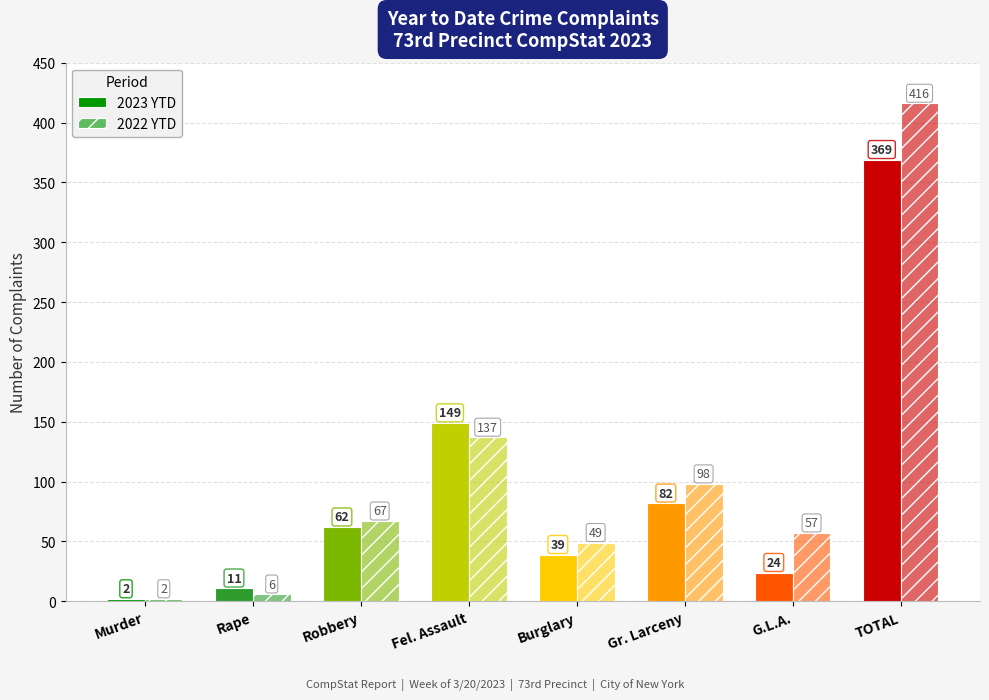

How many data points in 2022 YTD are less than 67?

4